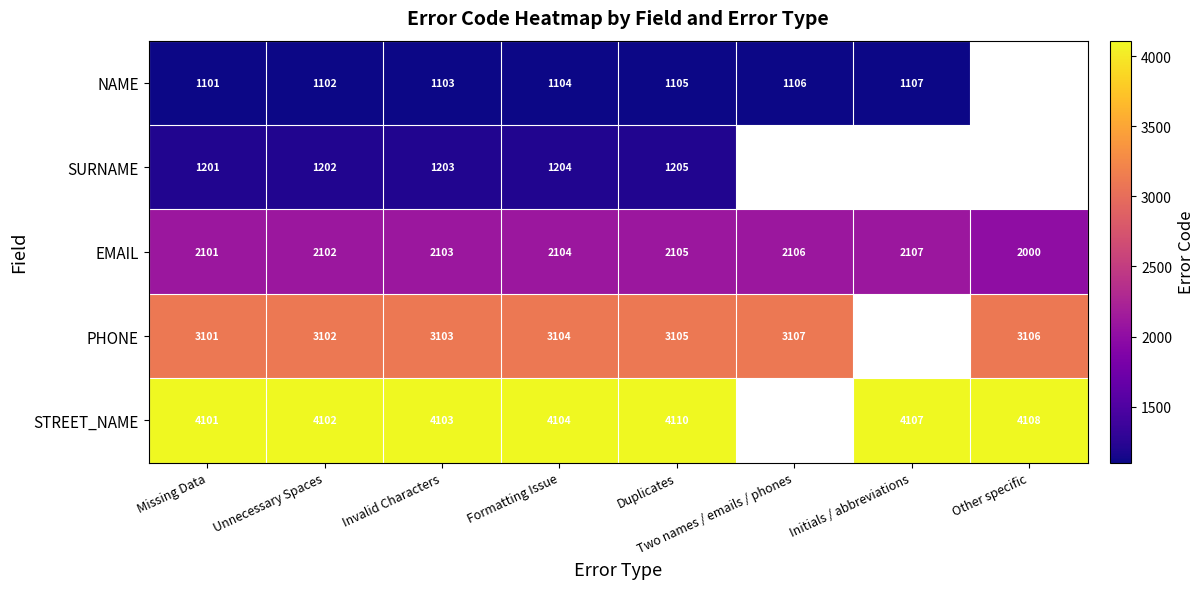

The value of EMAIL at Missing Data is 3180. True or false?

False